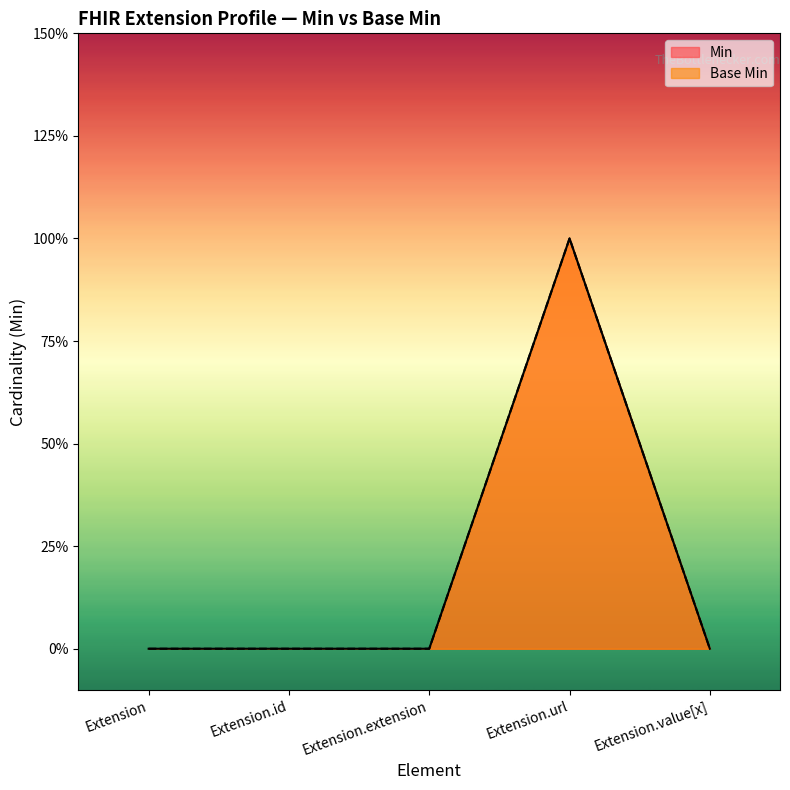

At which category does the chart reach its minimum across all series?

Extension